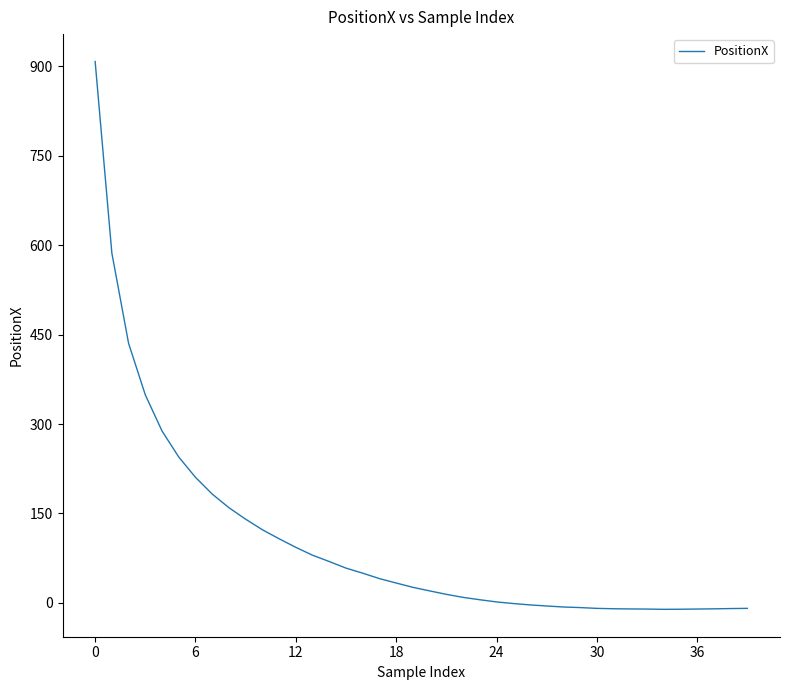

What is the value of the 23rd point from the left?

9.1